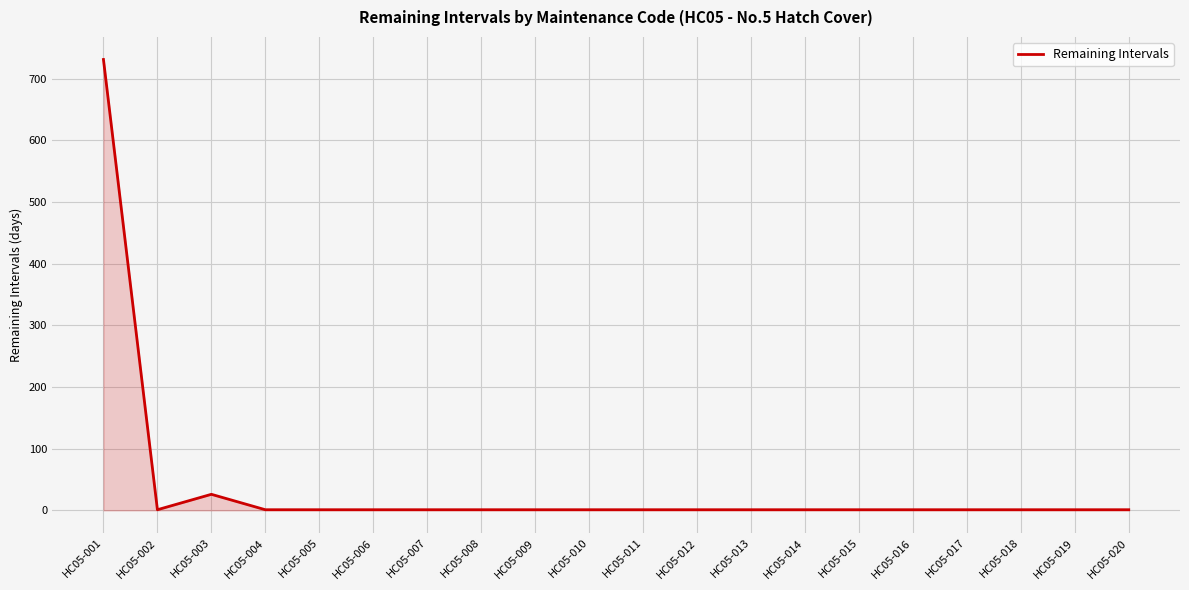

At which label is the value closest to 366?

HC05-003